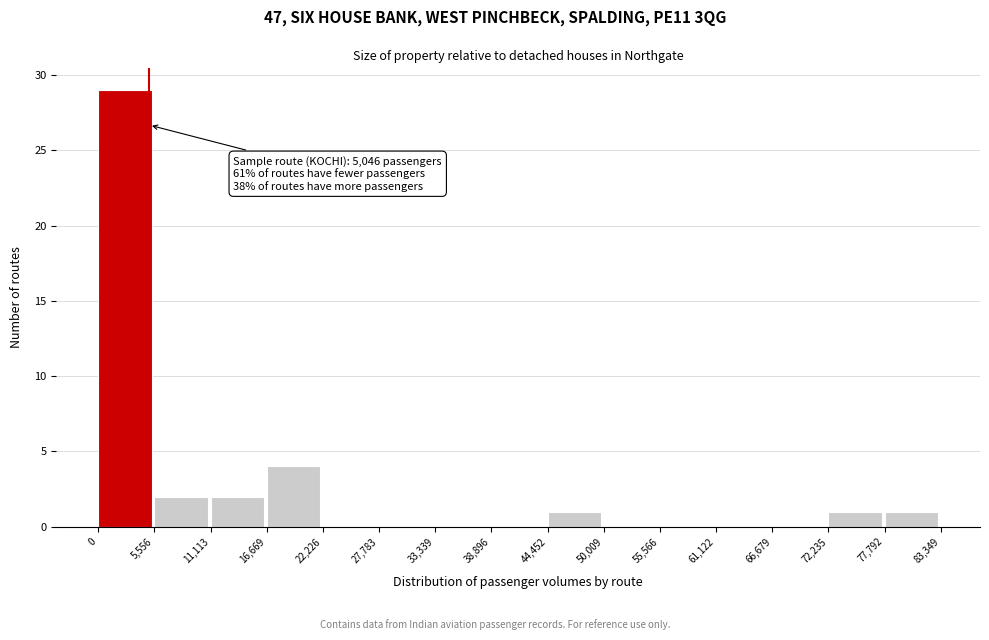

Over which range of the x-axis is the bar tallest?

0 to 5,556